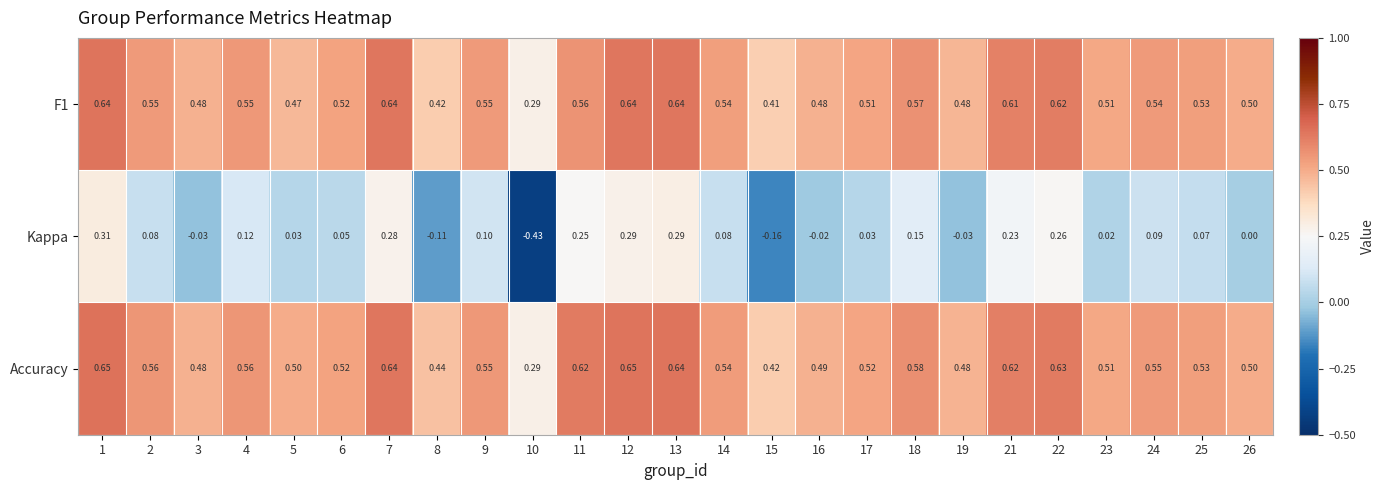

Is the value of Accuracy at 16 greater than the value of Kappa at 4?

Yes